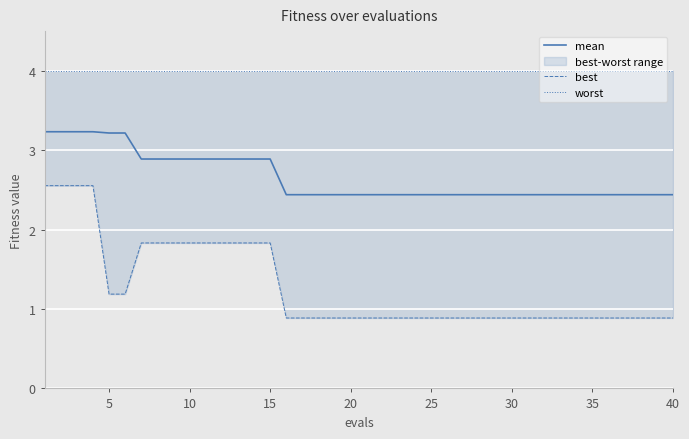

Which series has the largest range (max minus min)?

best